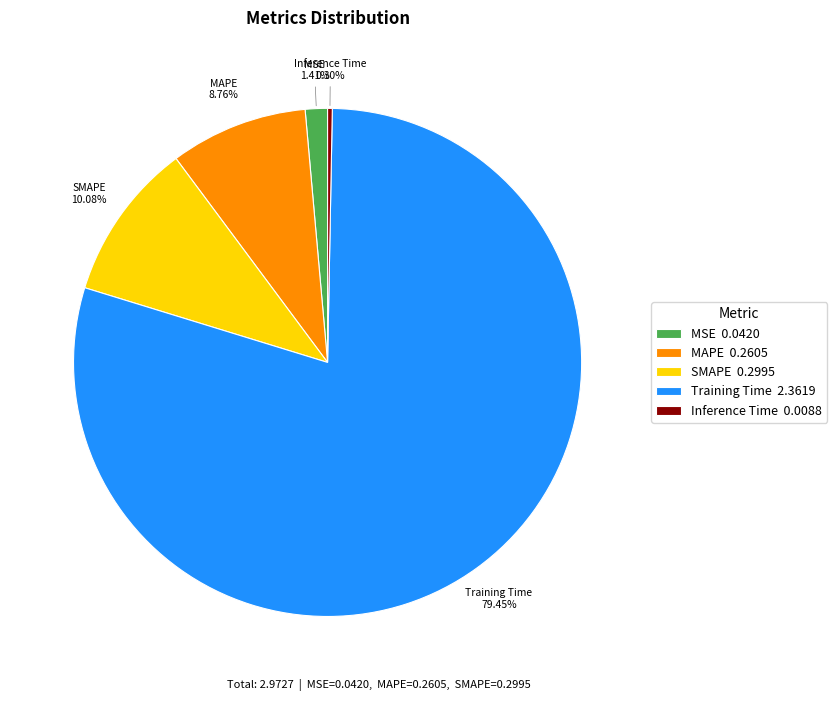

What percentage is NOT represented by MSE?

98.6%